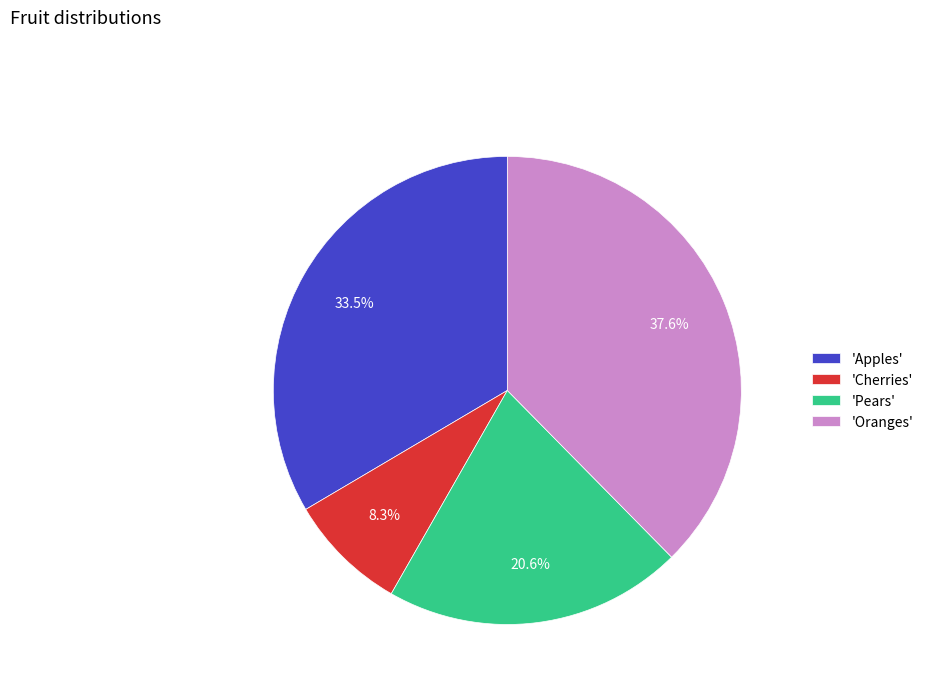

To the nearest percent, what is the average slice percentage?

25%